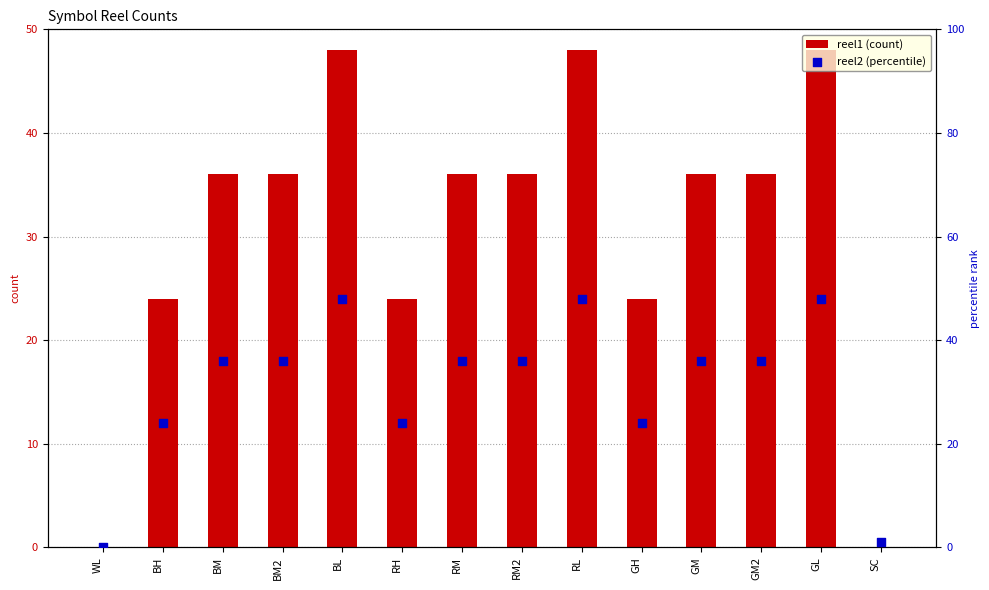

Is the value of reel1 (count) at BM greater than the value of reel2 (percentile) at BM2?

No